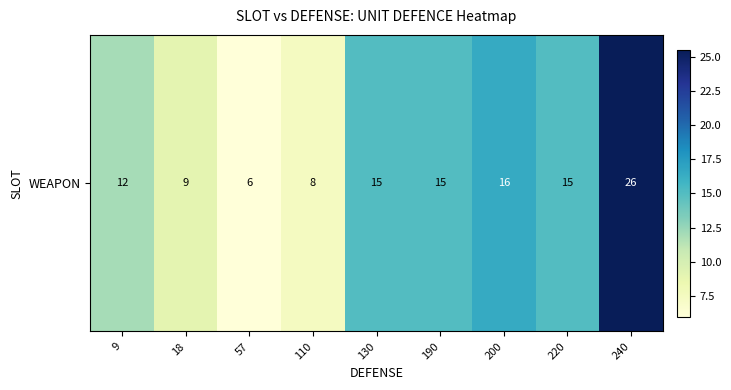

Where is the data nearest to the value 15?

130